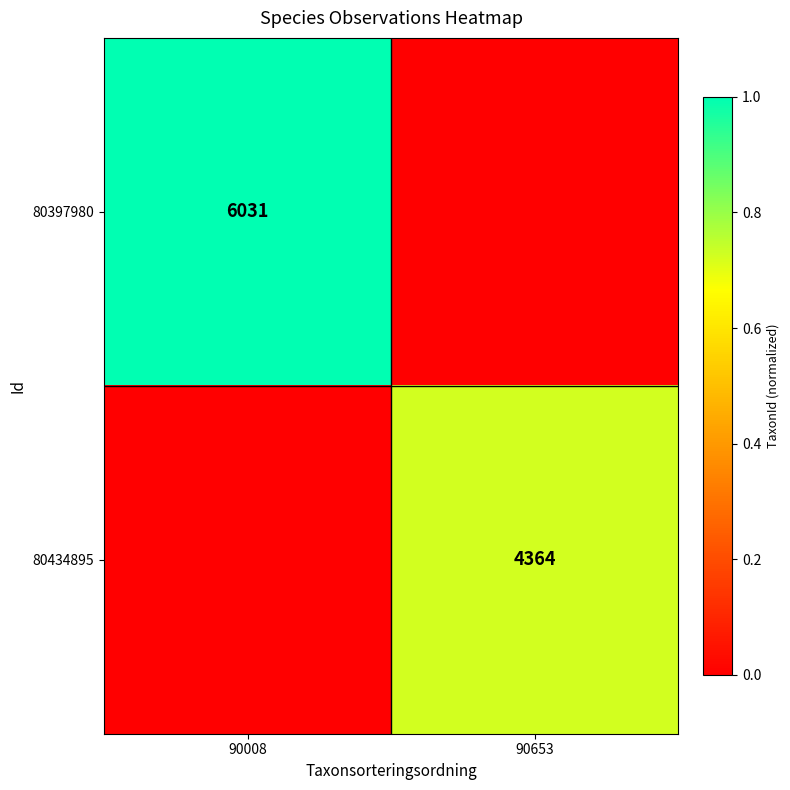

Rank the categories by 80397980 value from lowest to highest.

90653, 90008